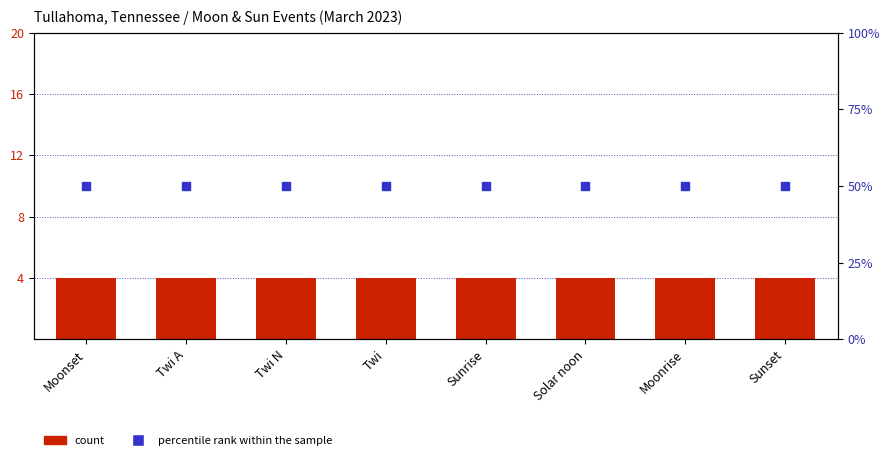

How many distinct data groups are displayed?

2